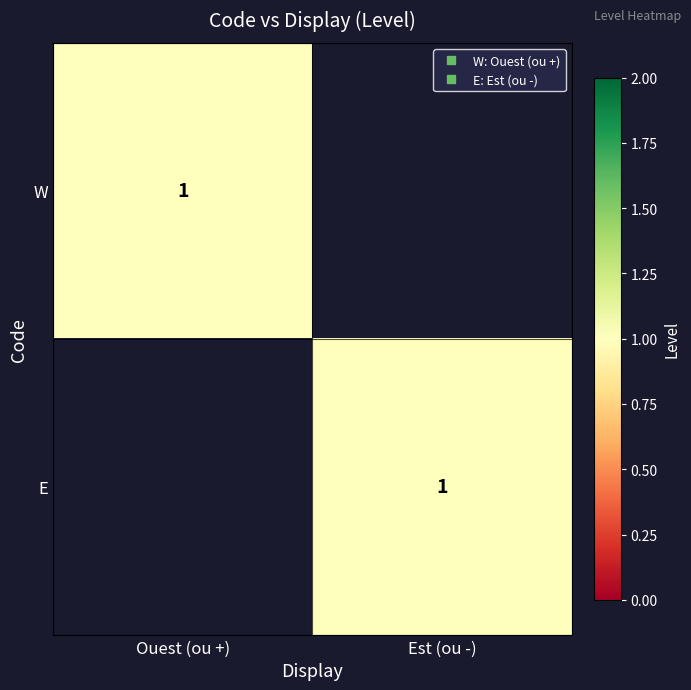

At how many categories does at least one series exceed 0?

2